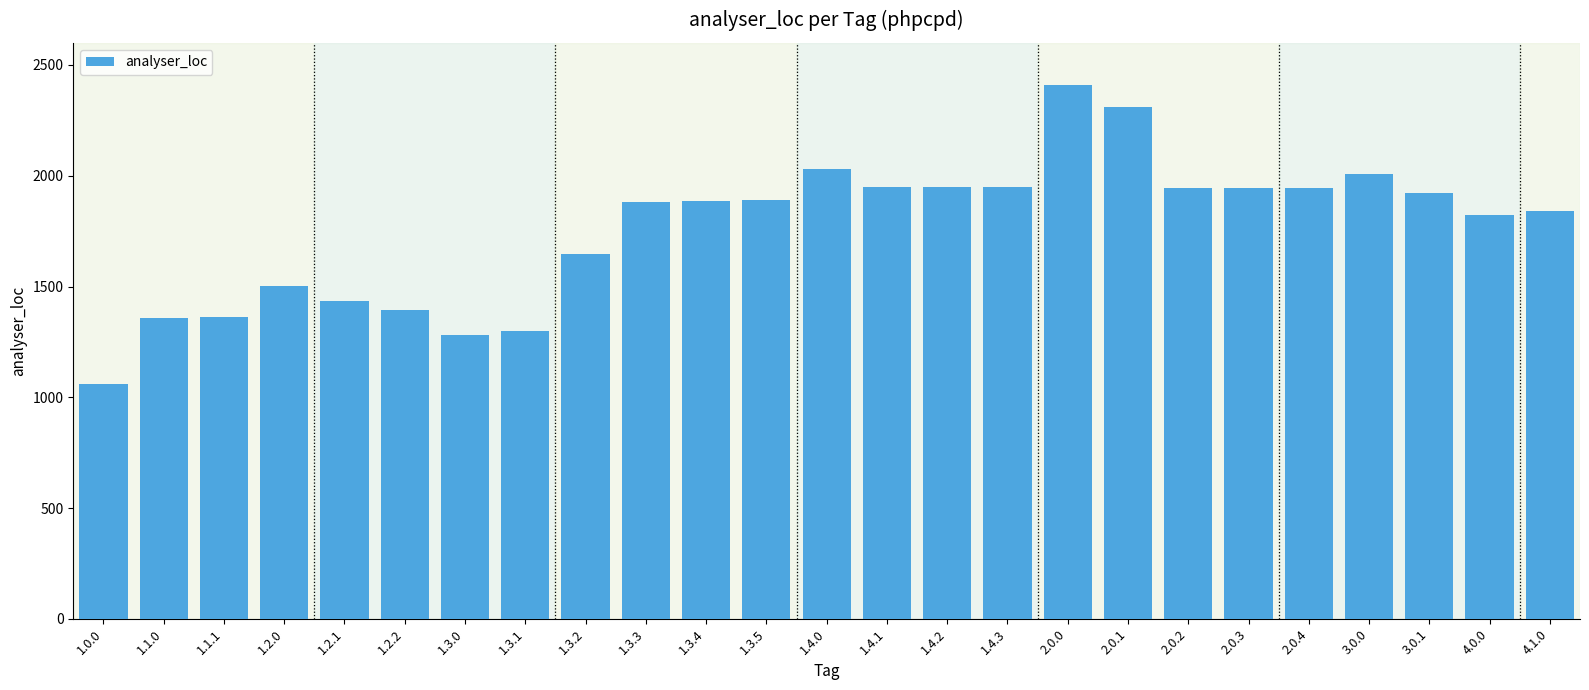

What position from the left is 2.0.2?

19